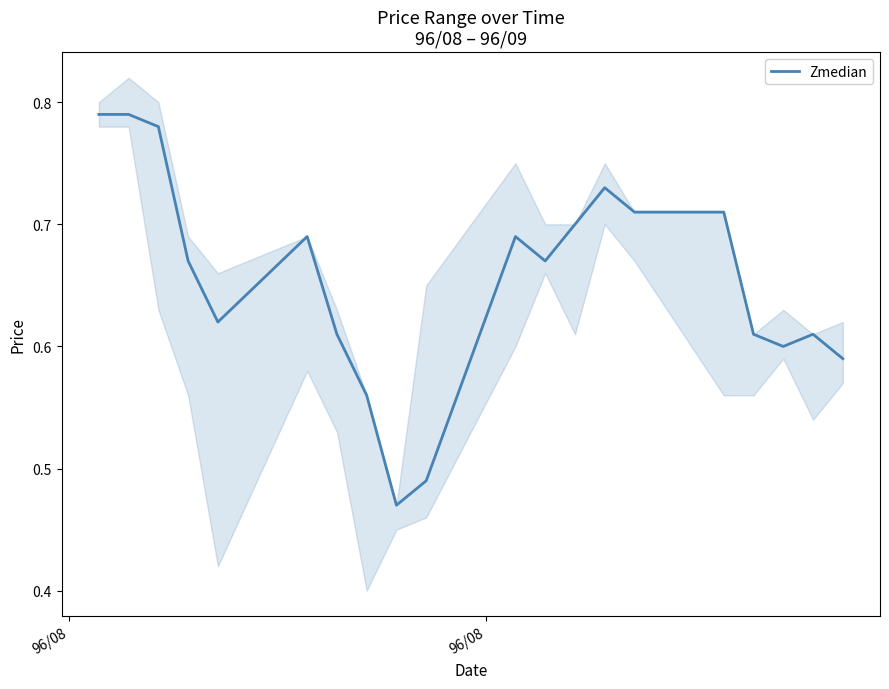

Count the values in the range 0 to 1.

20